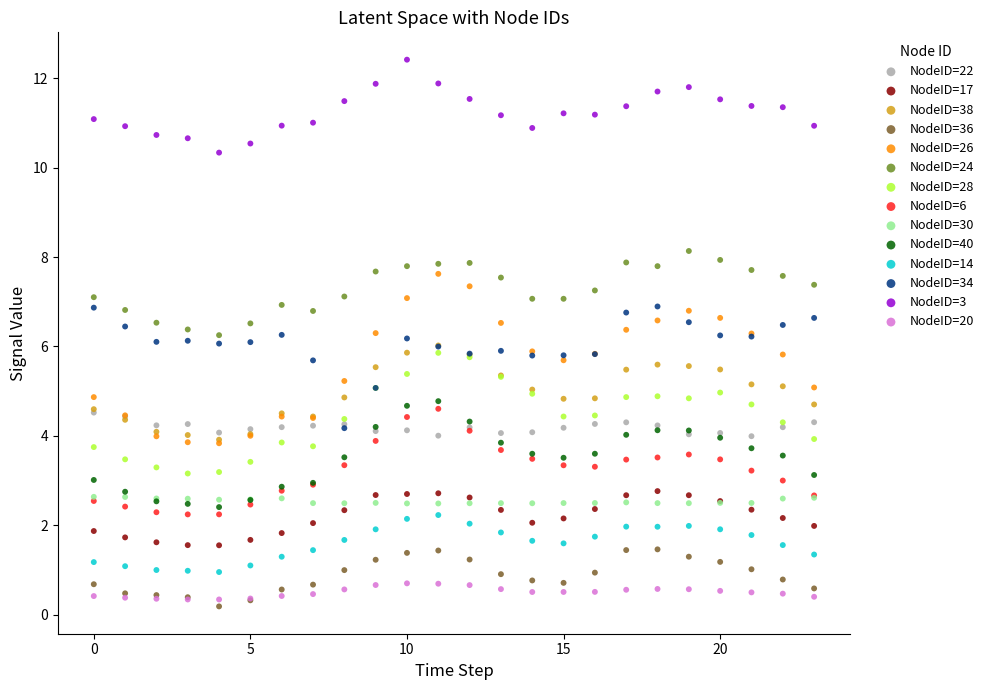

In the NodeID=20 series, what Y value is closest to 0?

0.3